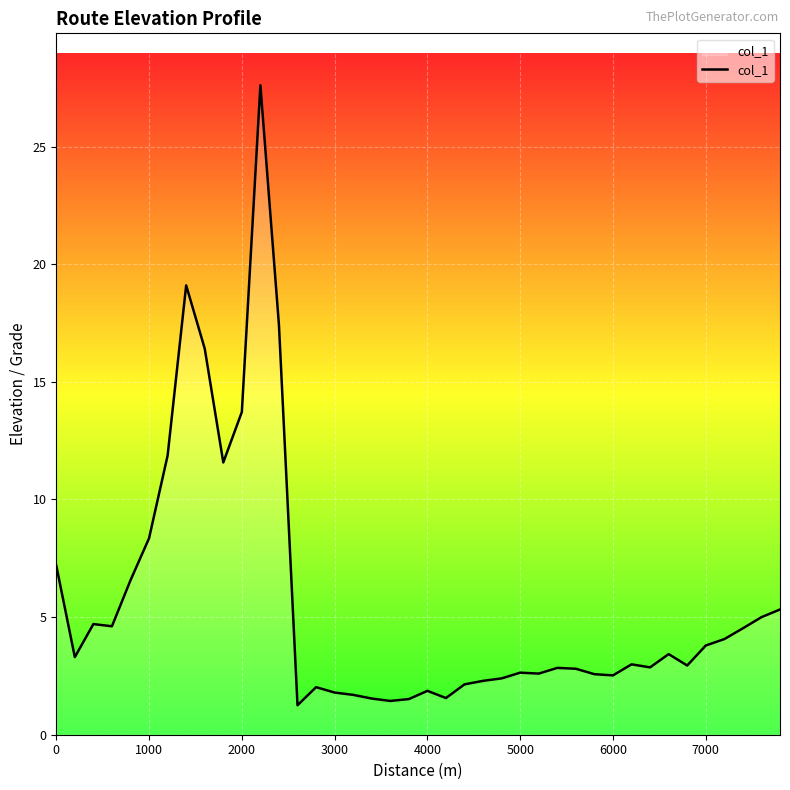

What is the greatest value displayed?

27.6